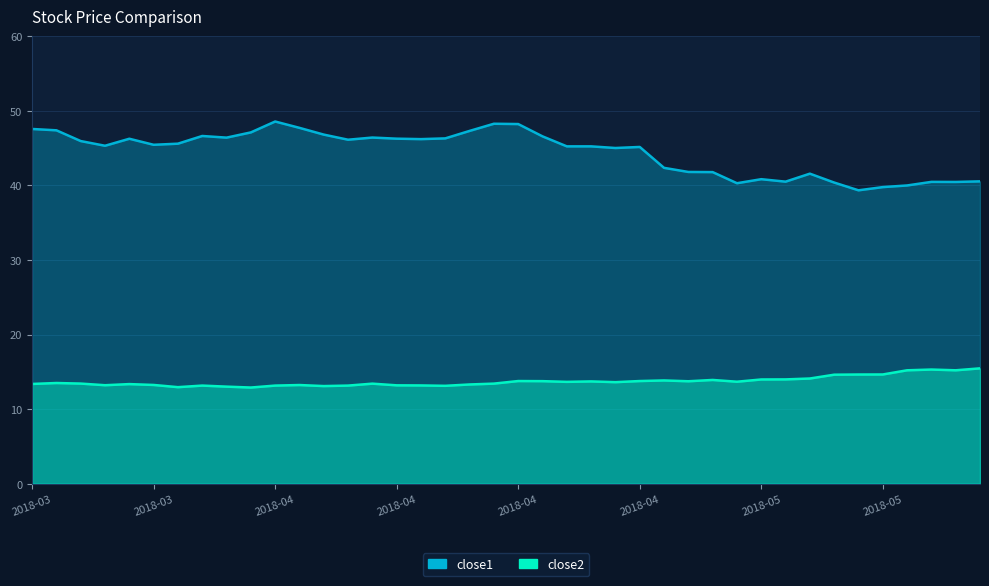

What is the sum of the close1 values at 2018-04-19 and 2018-03-21?

93.9